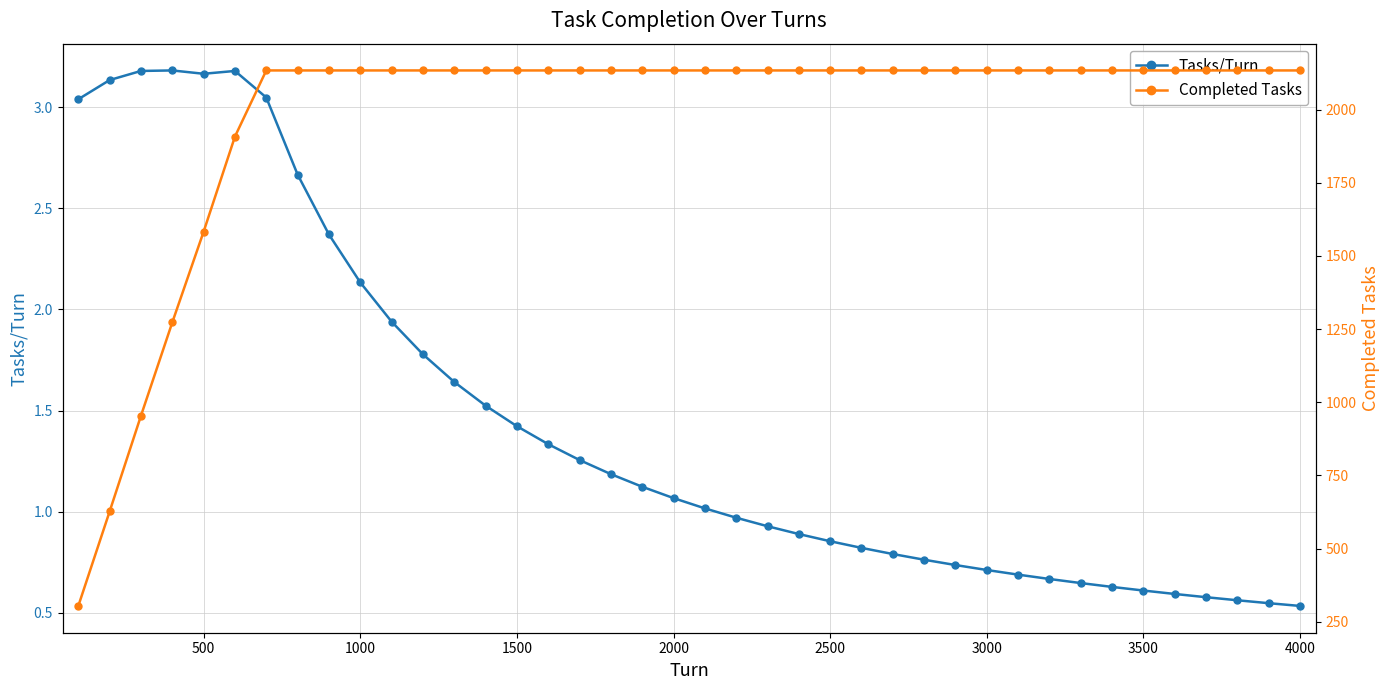

What is the average value of the Tasks/Turn series?

1.4